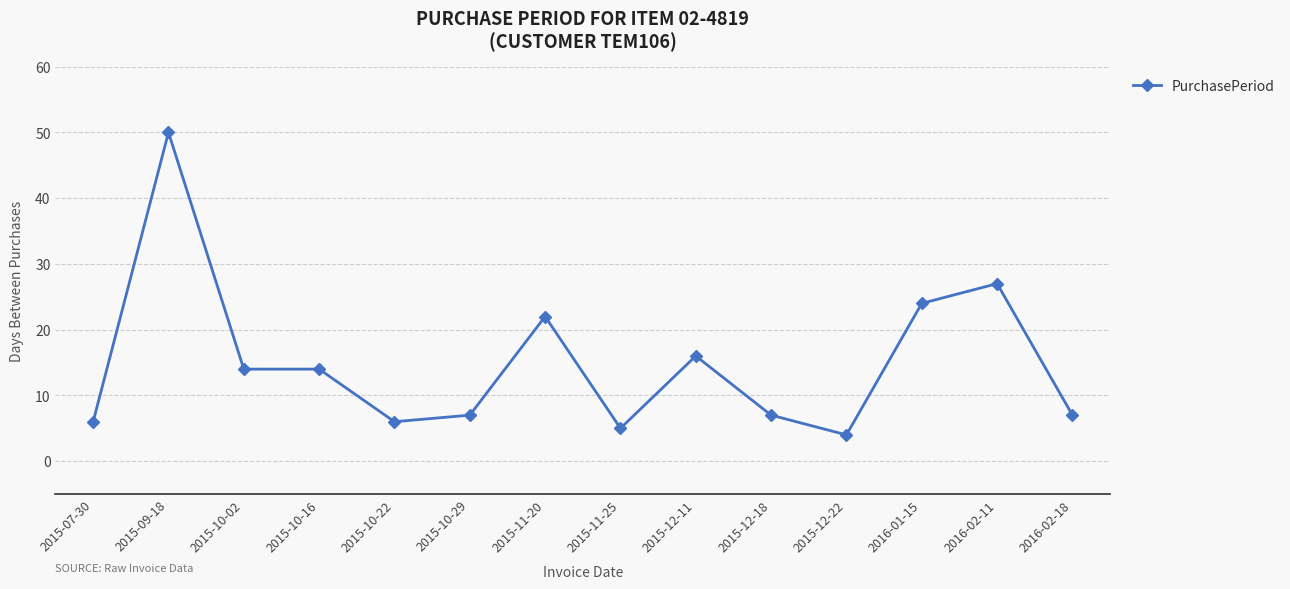

Which has a higher value, 2015-11-25 or 2016-01-15?

2016-01-15